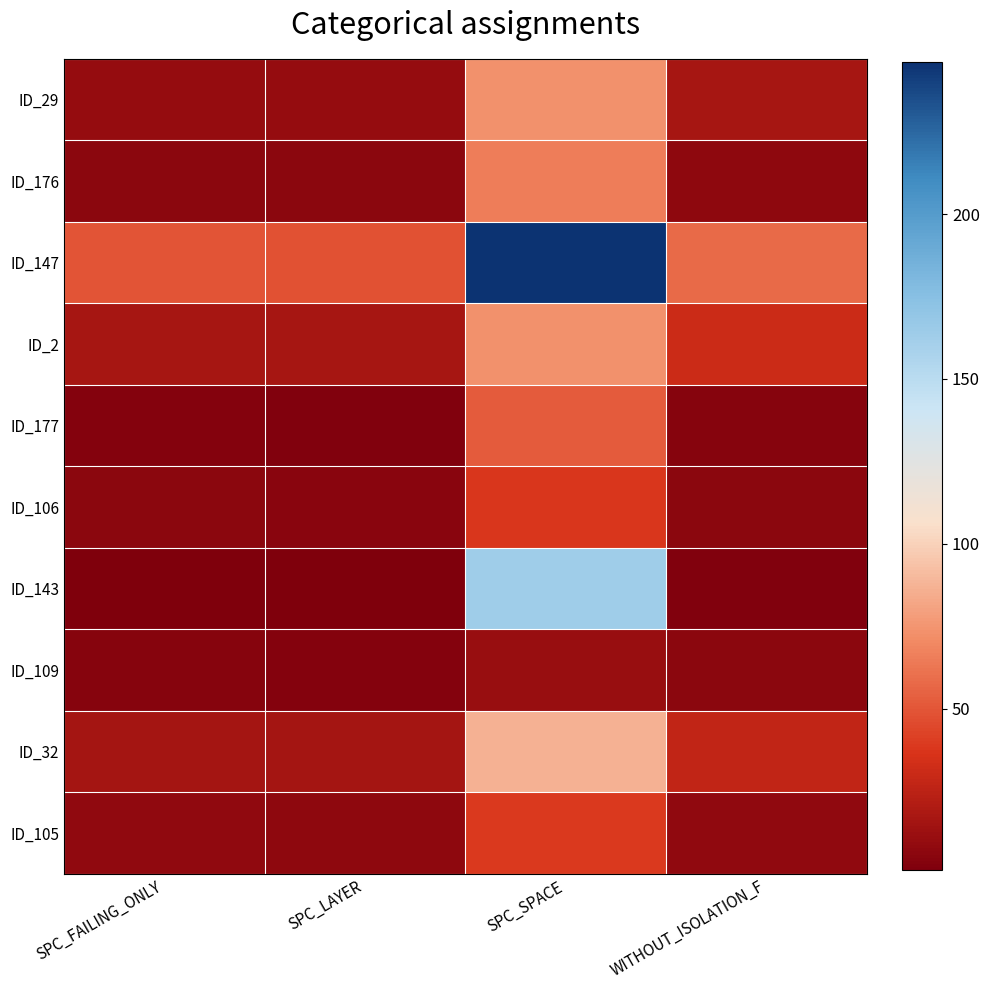

Between SPC_SPACE and WITHOUT_ISOLATION_F, which series saw the biggest shift?

ID_147